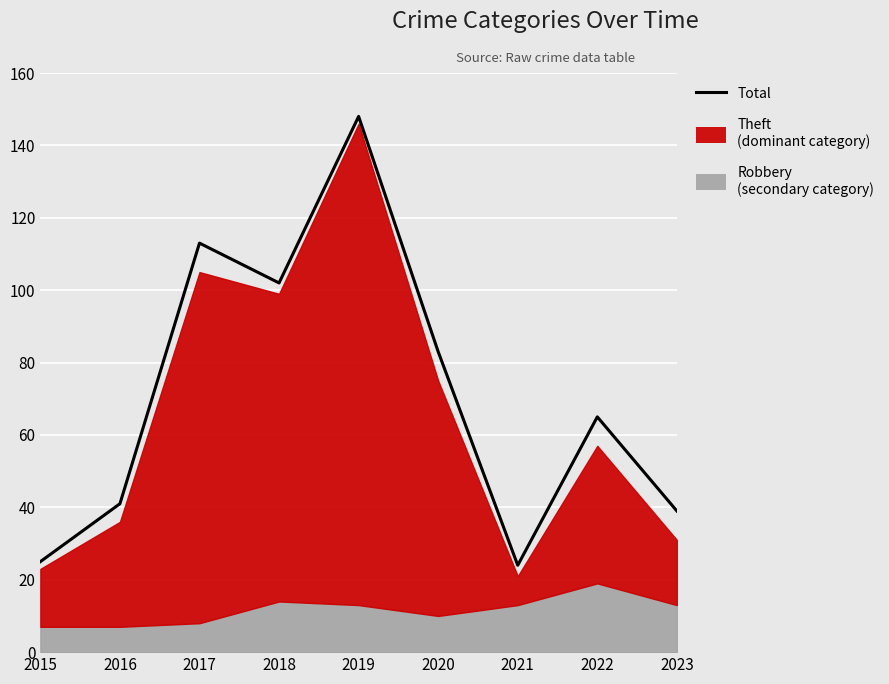

What is the ratio of the value at 2016 to the value at 2021?

1.7